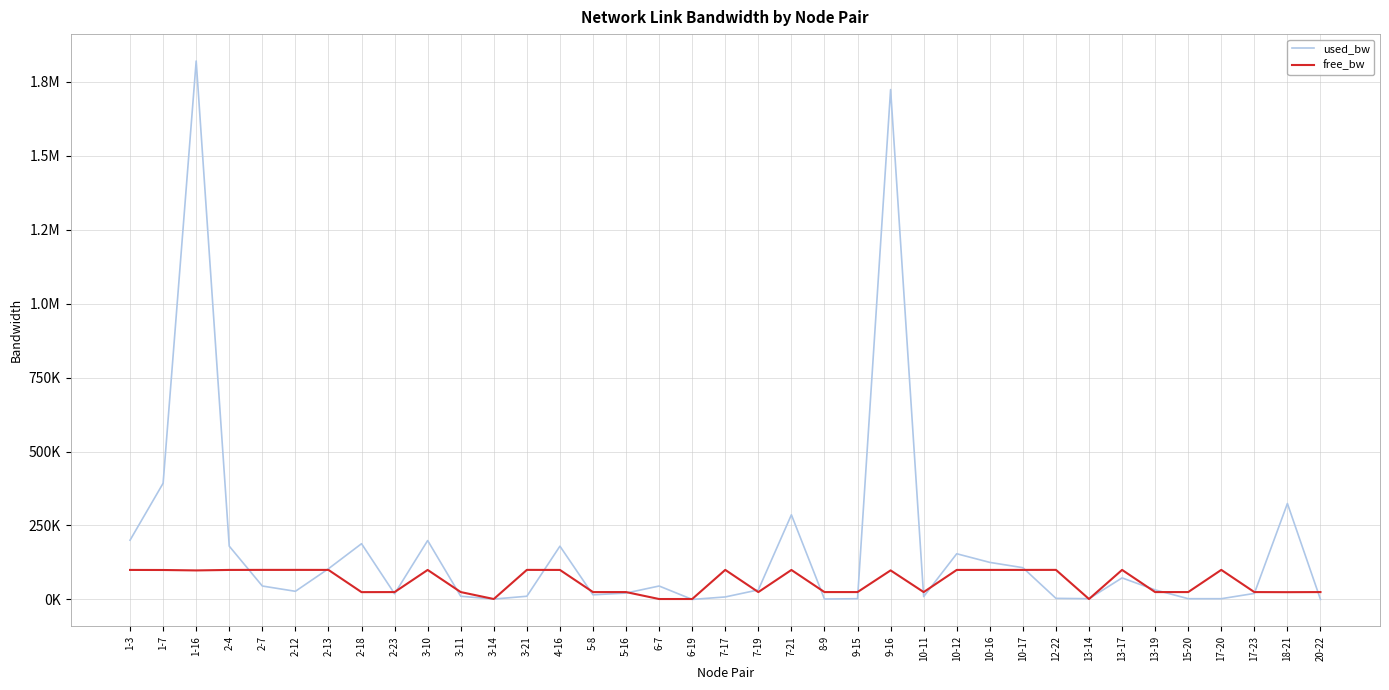

True or false: free_bw has a value of 99989.1 at 3-21.

True